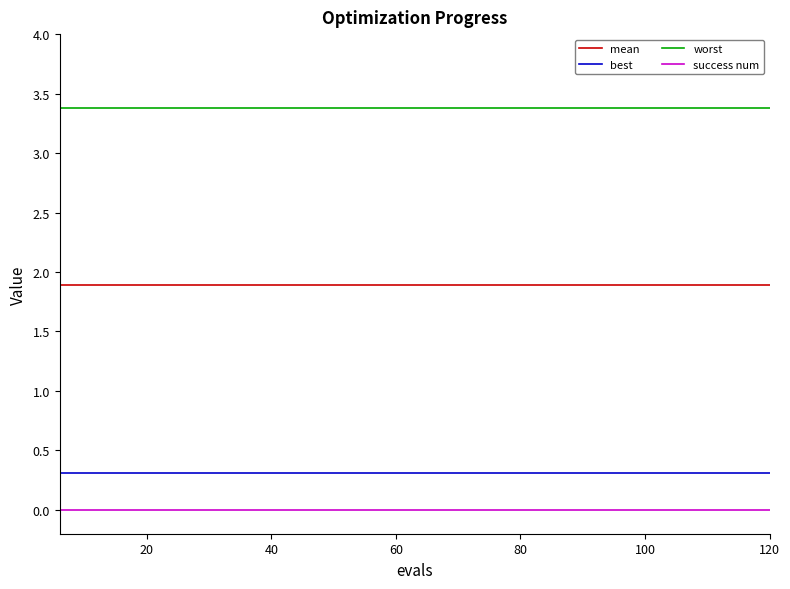

True or false: worst and mean intersect in this chart.

False